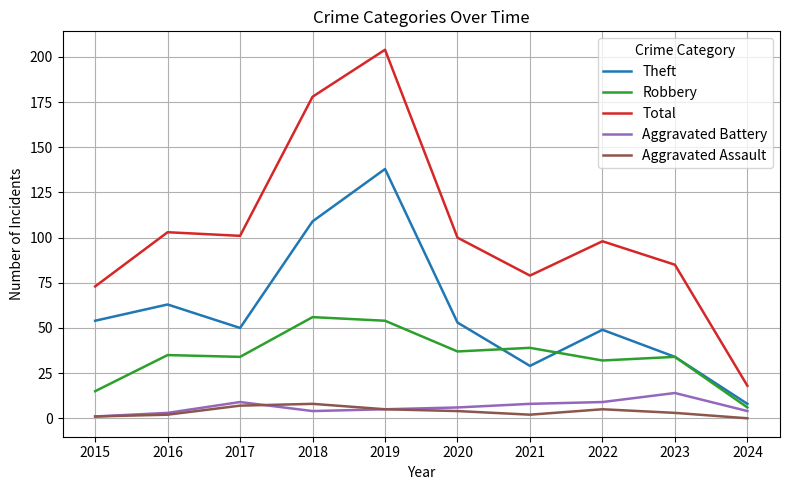

Which series has the largest total across all categories?

Total